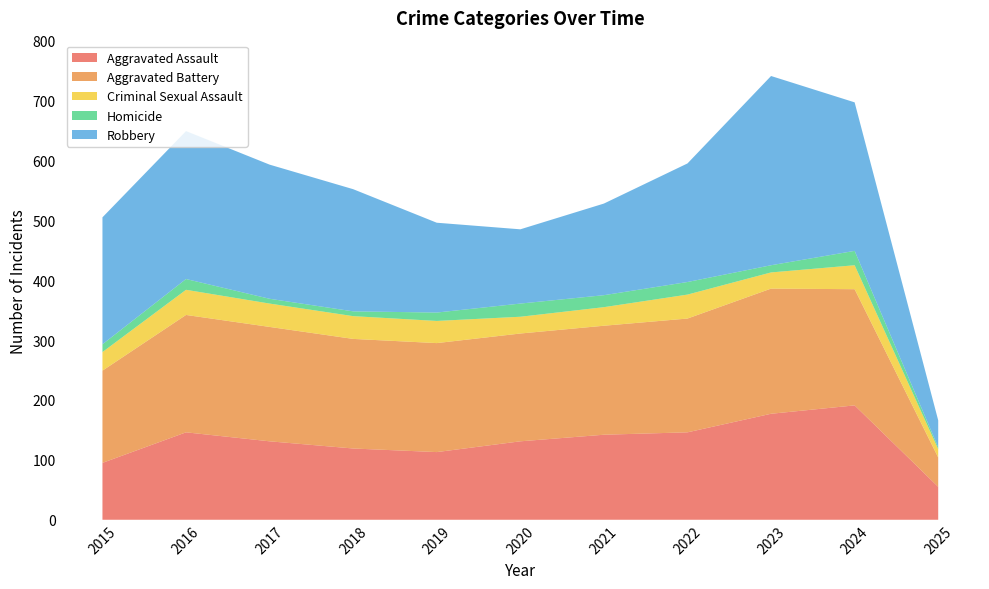

Reading left to right, list all the values displayed in this chart.

Aggravated Assault: 2015=95	2016=146	2017=131	2018=119	2019=113	2020=131	2021=142	2022=146	2023=177	2024=191	2025=55
Aggravated Battery: 2015=154	2016=196	2017=191	2018=183	2019=182	2020=180	2021=182	2022=190	2023=209	2024=194	2025=49
Criminal Sexual Assault: 2015=31	2016=42	2017=39	2018=38	2019=37	2020=28	2021=31	2022=40	2023=27	2024=40	2025=14
Homicide: 2015=13	2016=18	2017=8	2018=8	2019=14	2020=22	2021=20	2022=21	2023=12	2024=24	2025=3
Robbery: 2015=212	2016=247	2017=224	2018=204	2019=150	2020=124	2021=153	2022=198	2023=316	2024=248	2025=45